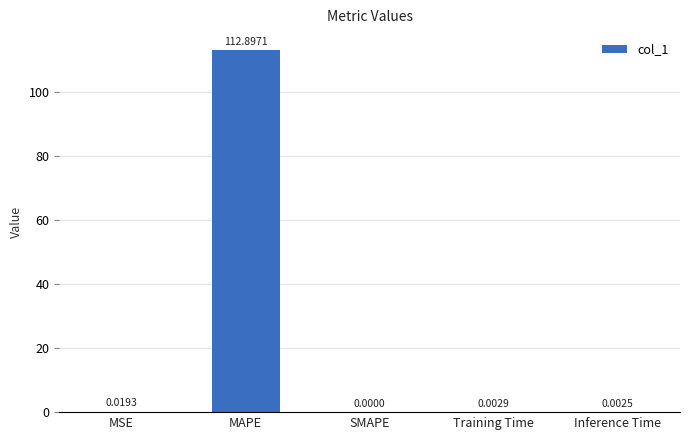

What is the sum of the values at SMAPE and MAPE?

112.9